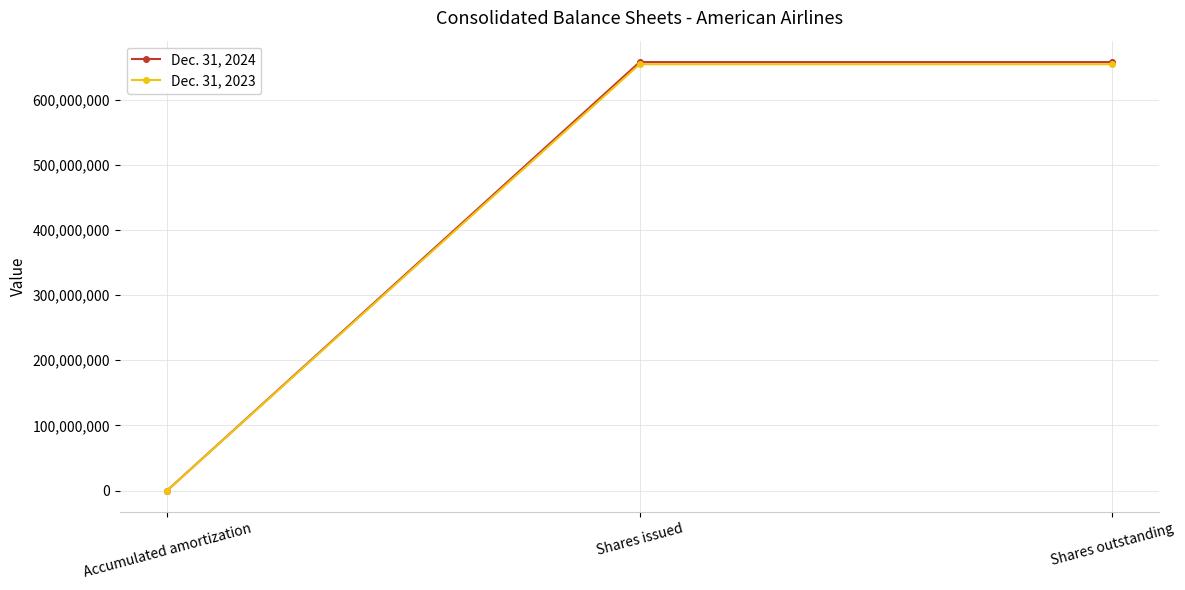

True or false: Dec. 31, 2024 has a value of 657566166 at Shares outstanding.

True